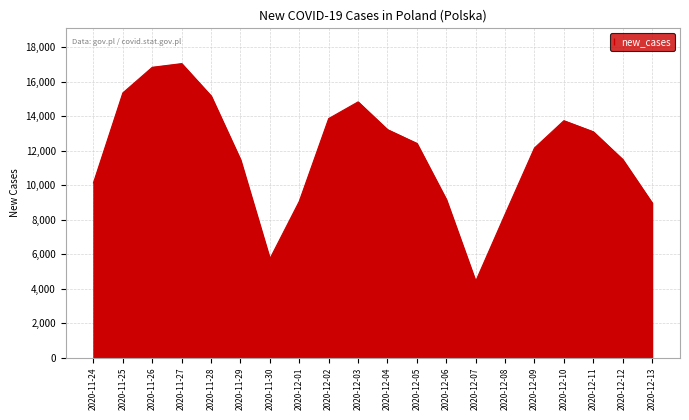

Where does the data first go above 12430?

2020-11-25